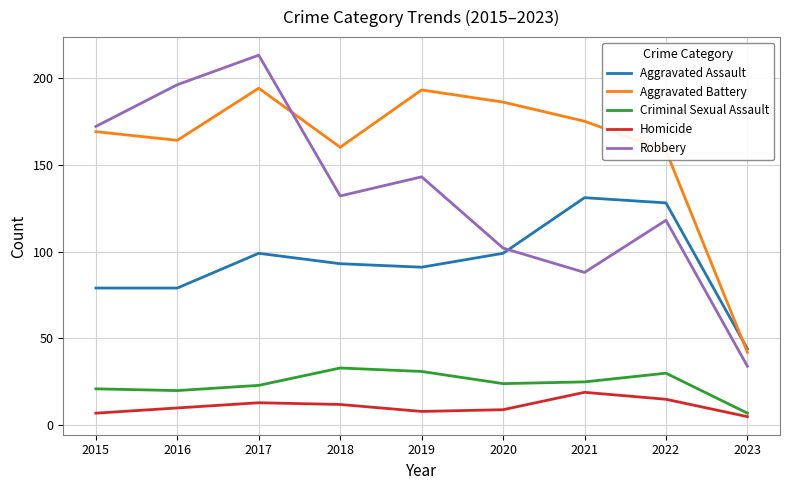

Does the chart display data point markers on the line(s)?

No